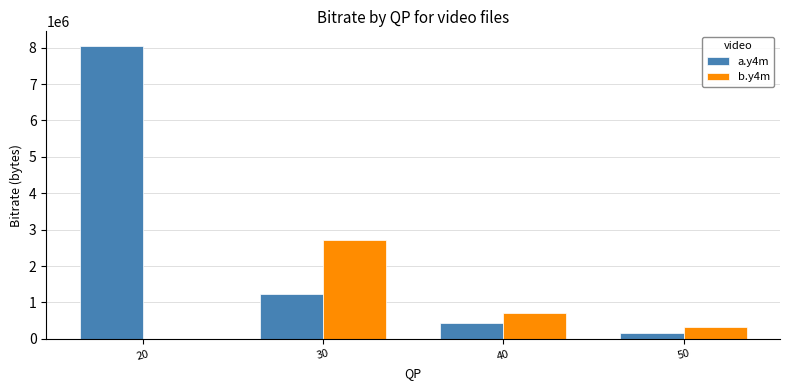

What is the greatest value displayed?

8046096